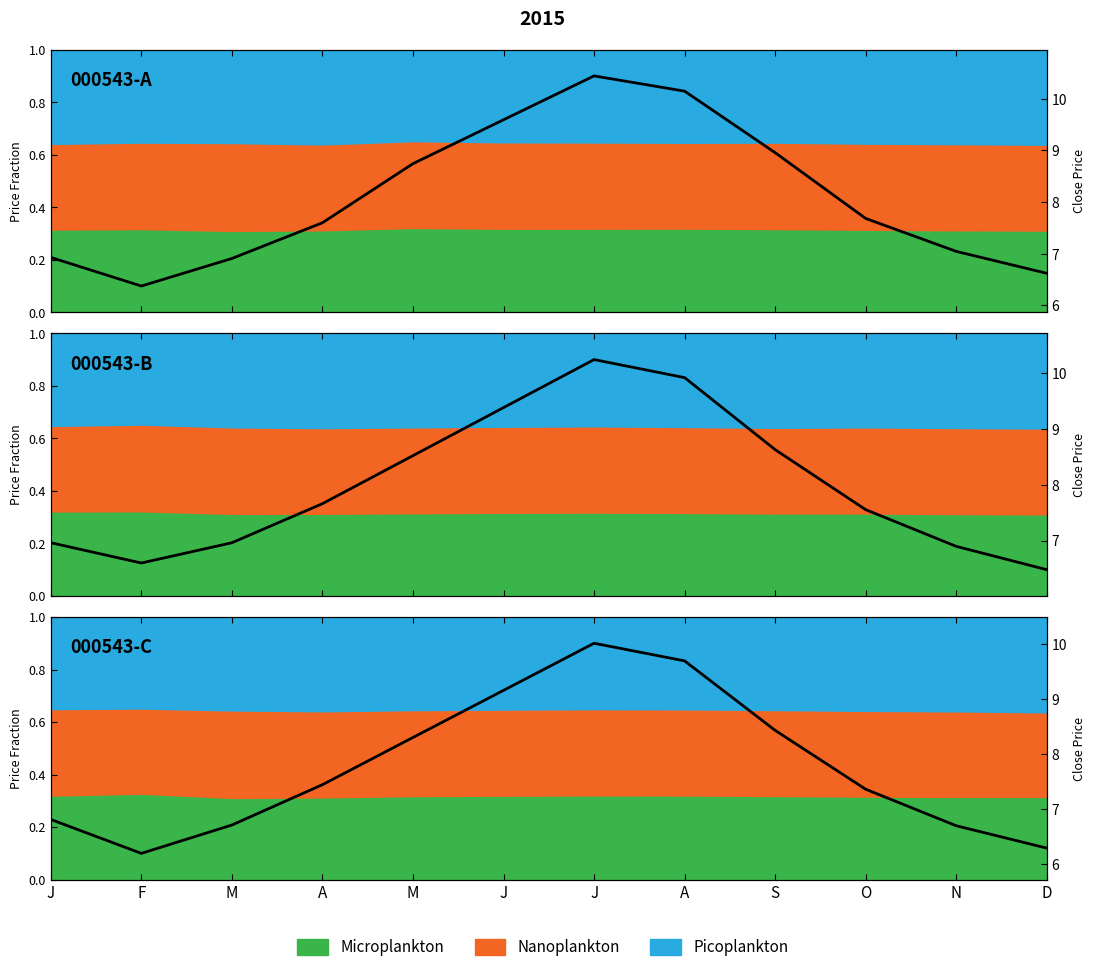

How many lines are shown in the chart?

1